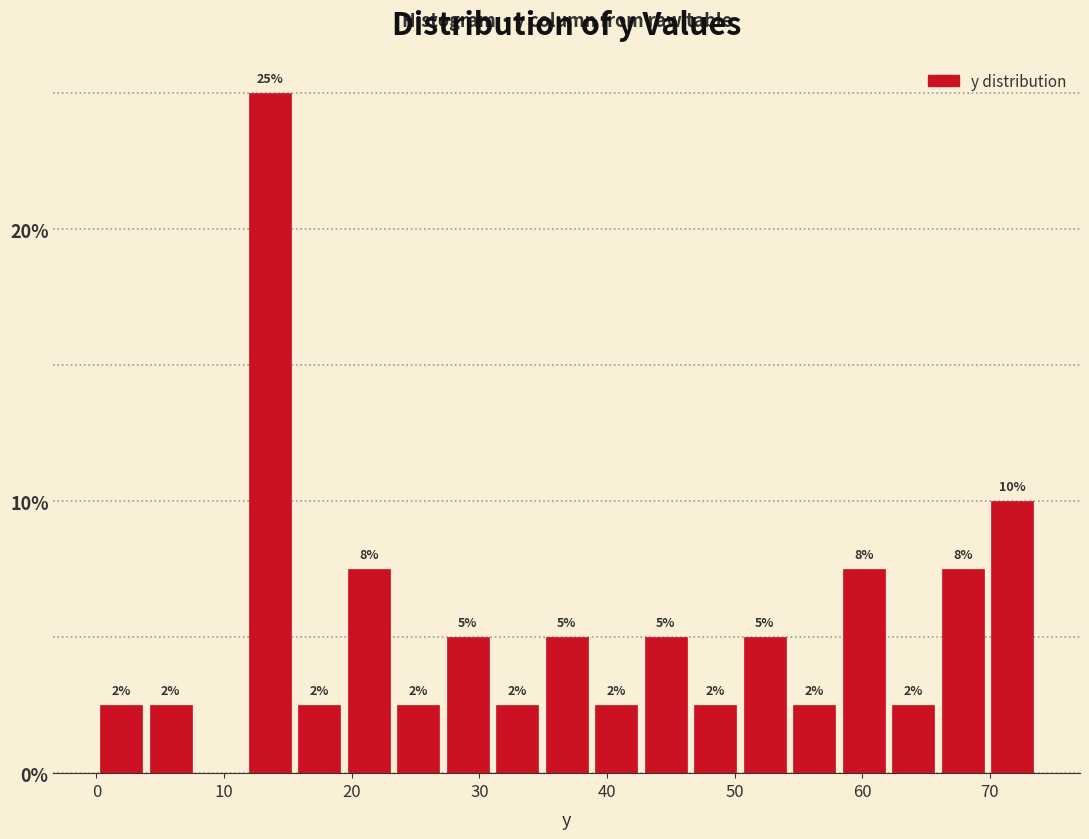

Around what value on the x-axis is the tallest bar? Give the approximate position of its centre, as read against the axis.

14